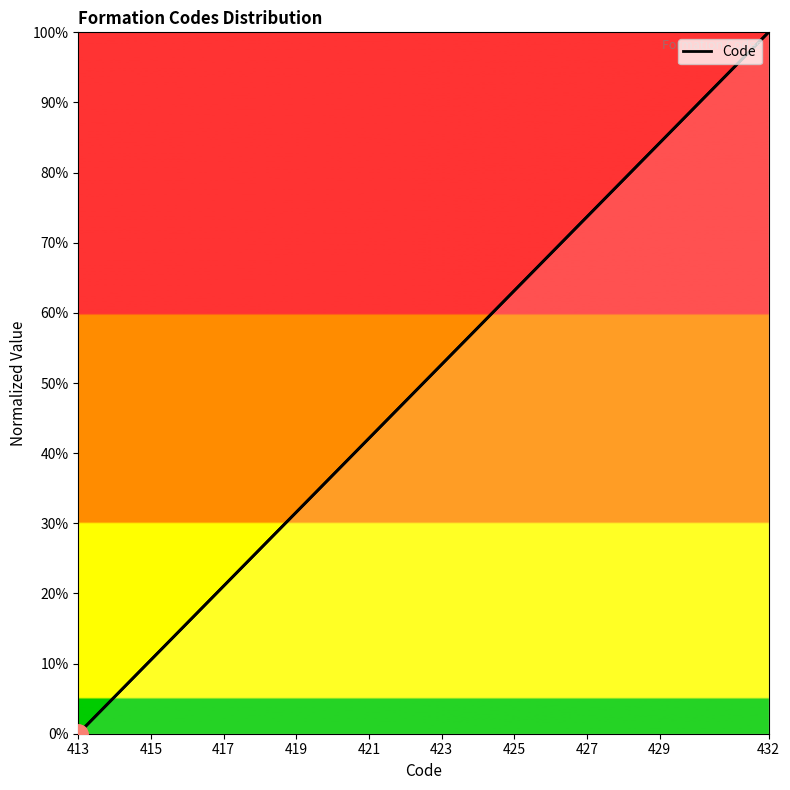

What is the difference between the maximum and minimum values?

100.0